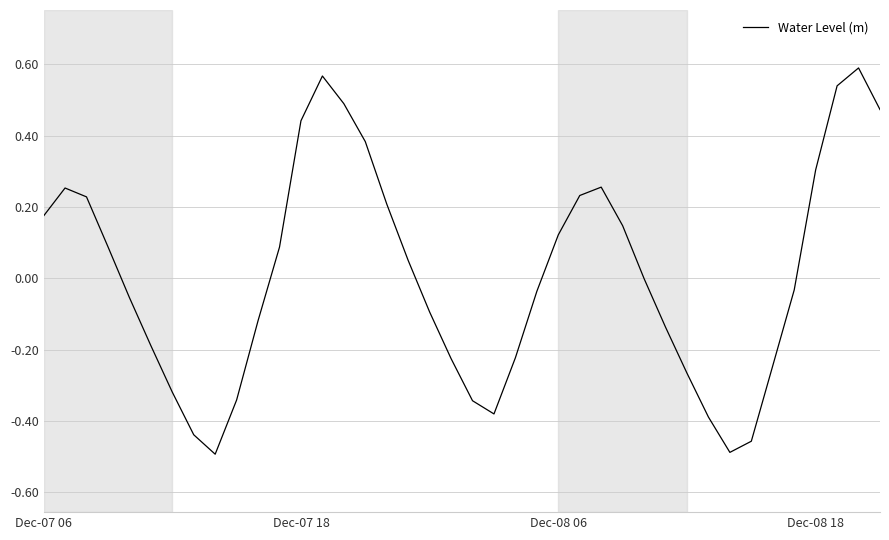

What is the difference between the maximum and minimum values?

1.1